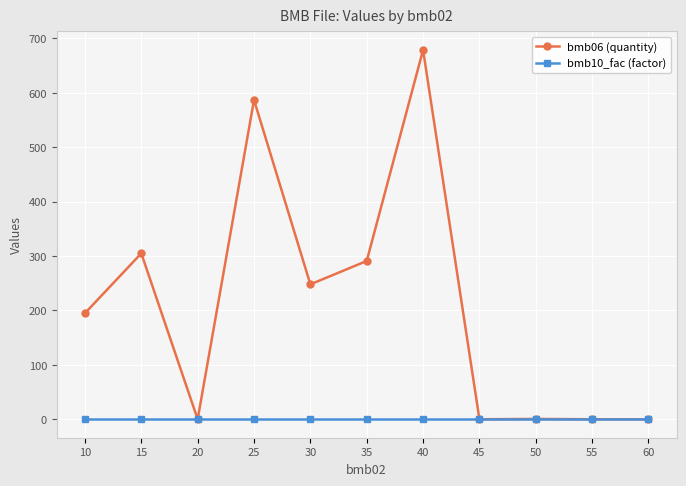

At how many categories does at least one series exceed 461?

2